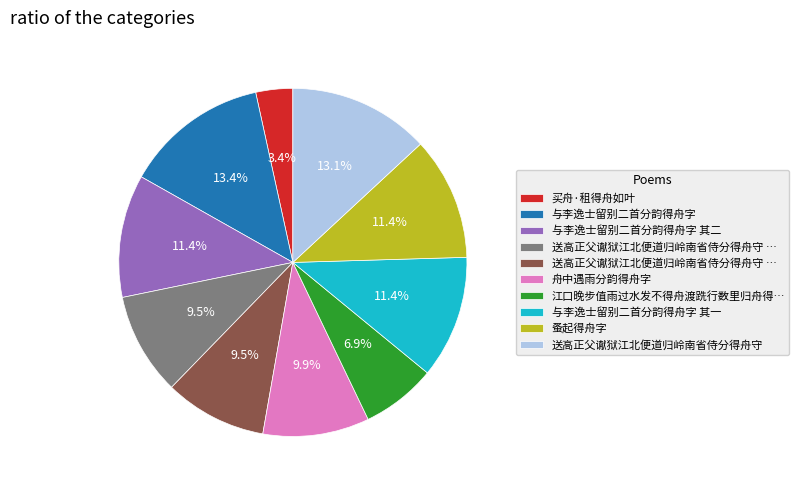

Does any single category account for the majority?

No